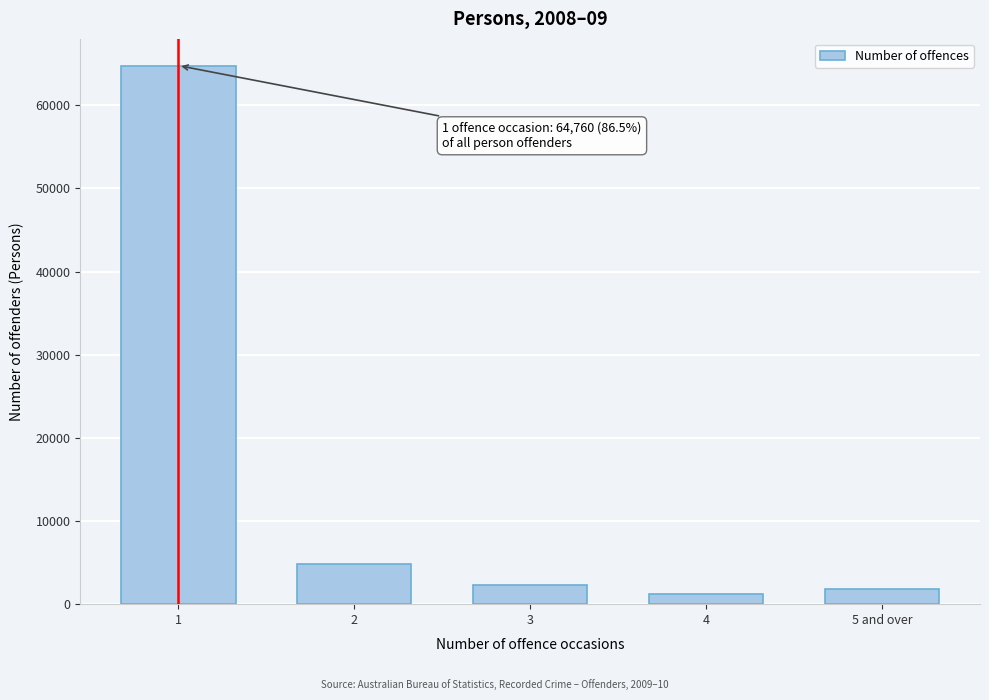

Reading left to right, transcribe all the data shown in this chart.

64760	4825	2324	1160	1762